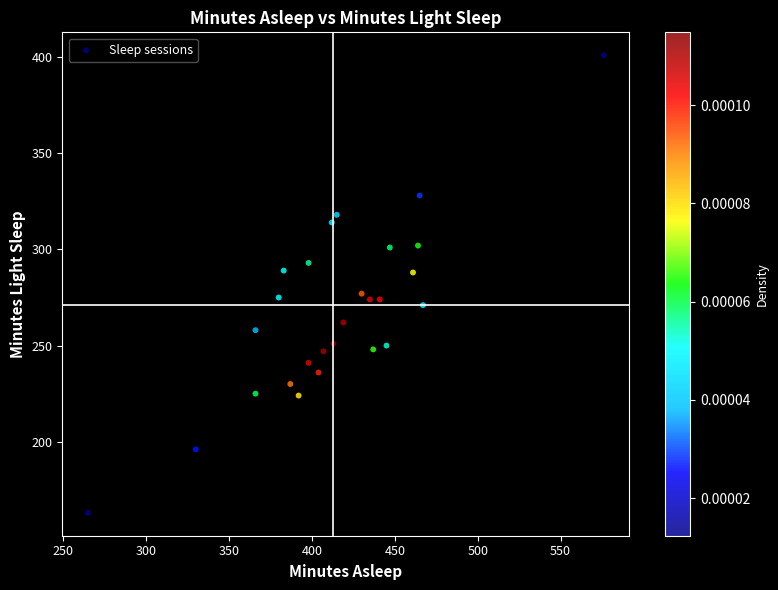

What is the range of Y values (max minus min)?

238